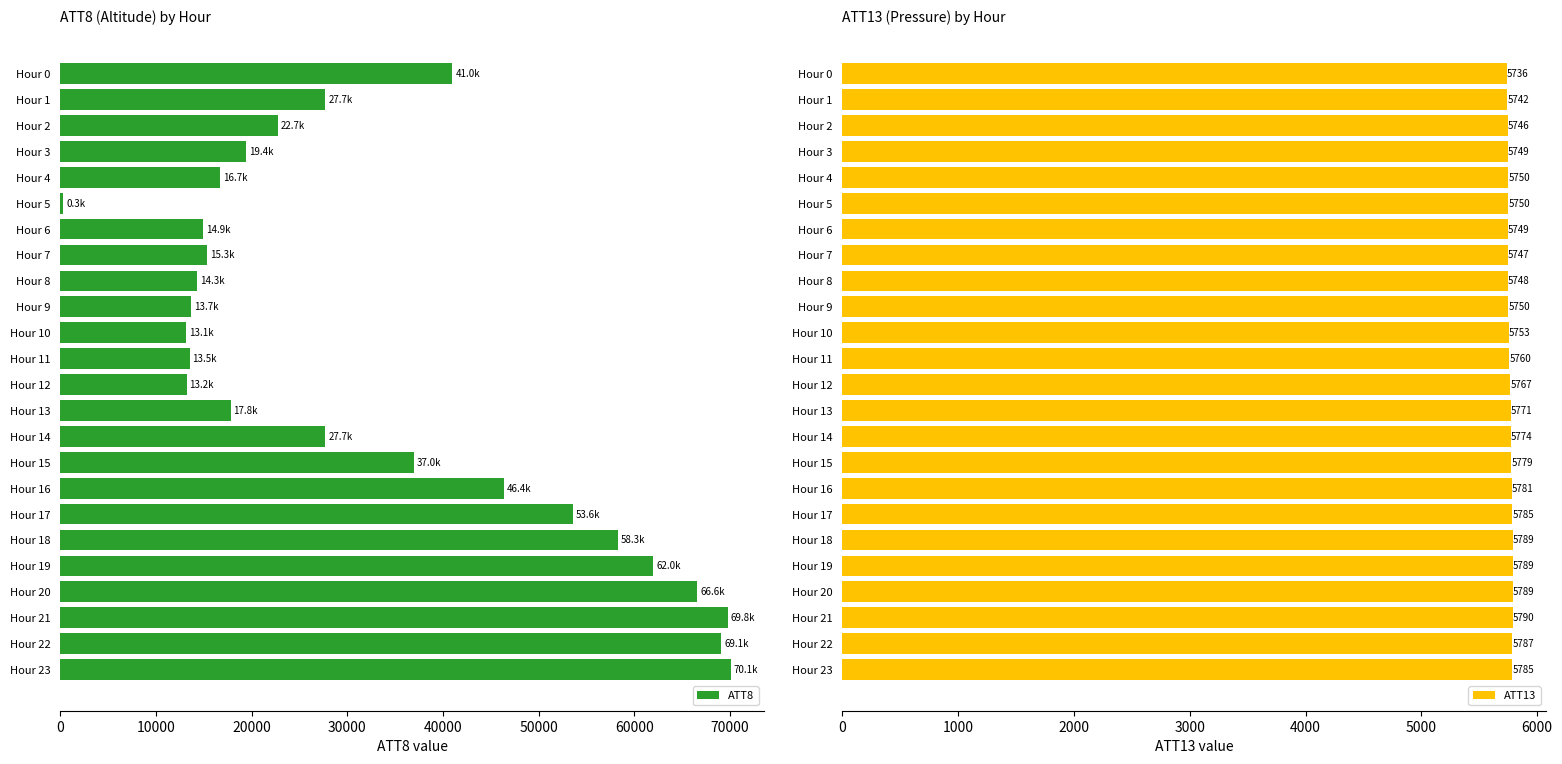

What is the average value of the ATT8 series?

33508